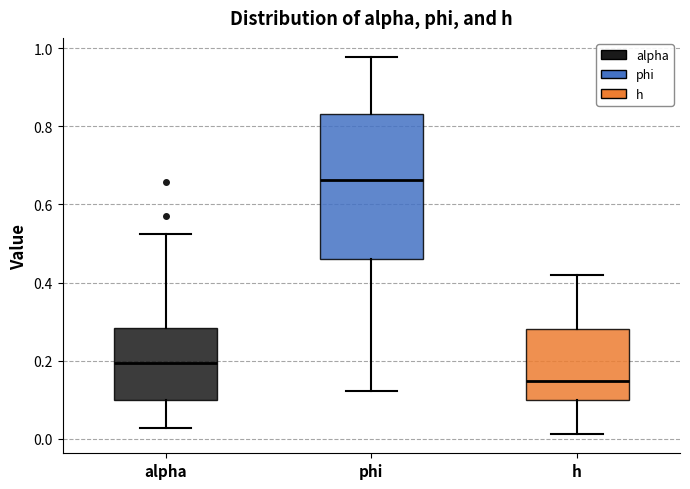

Which box has the lowest median line?

h